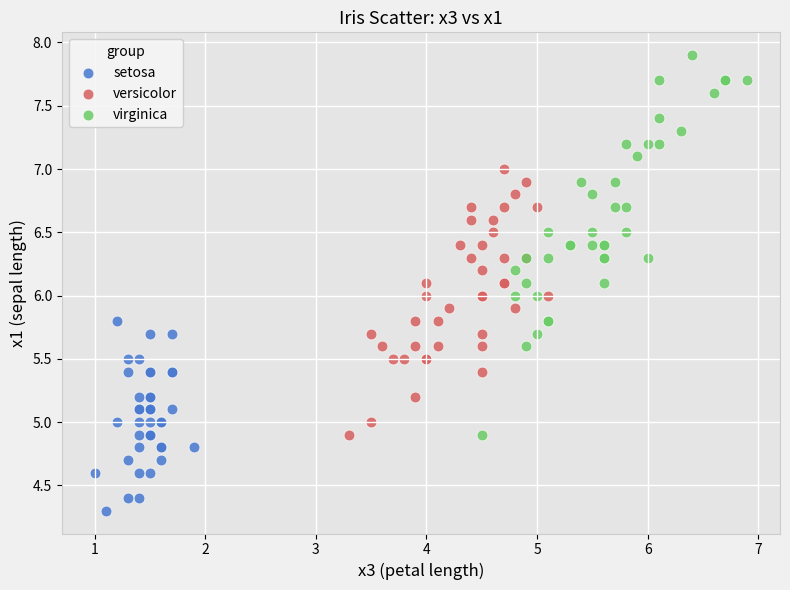

Which series contains the highest Y value?

virginica